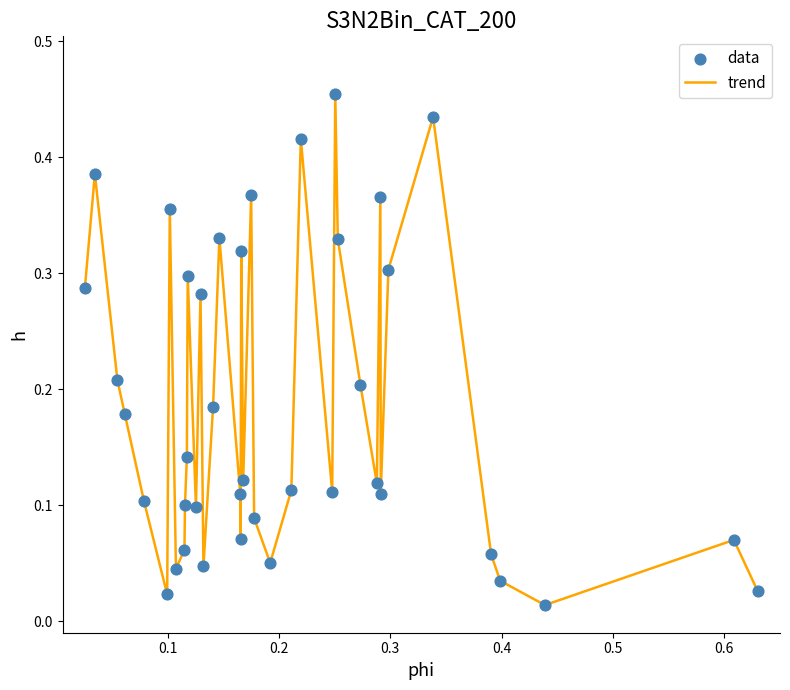

How many lines are shown in the chart?

1